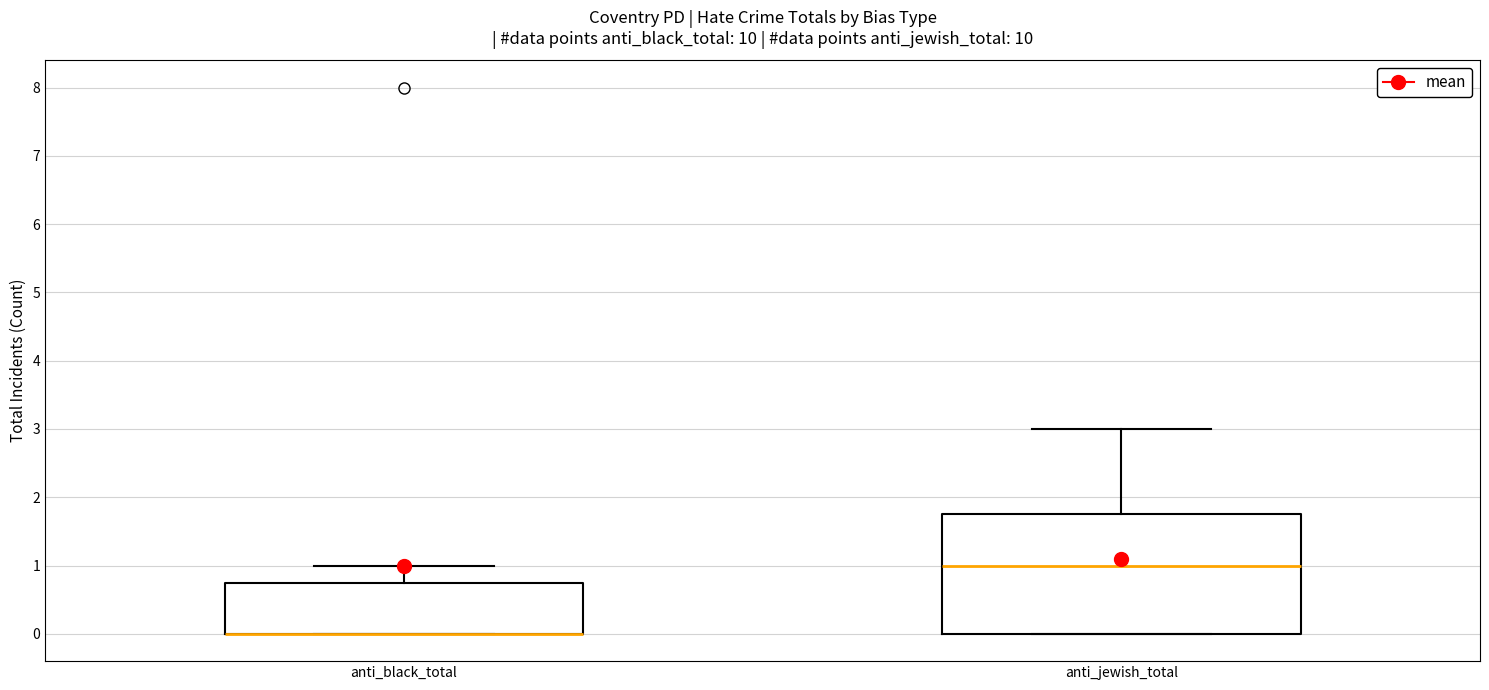

Where is the upper edge of the box for anti_black_total on the y-axis? The values are not printed on the chart, so give them approximately, as read against the axis.

0.8